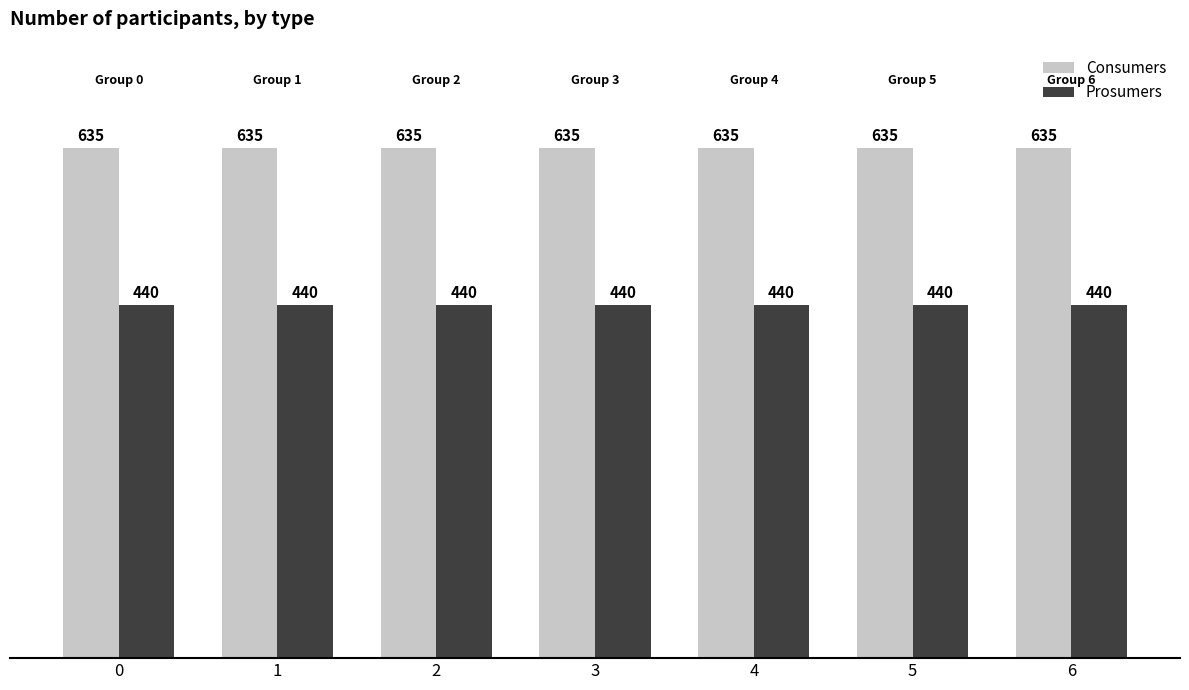

What is the spread (max minus min) of values at 3?

195